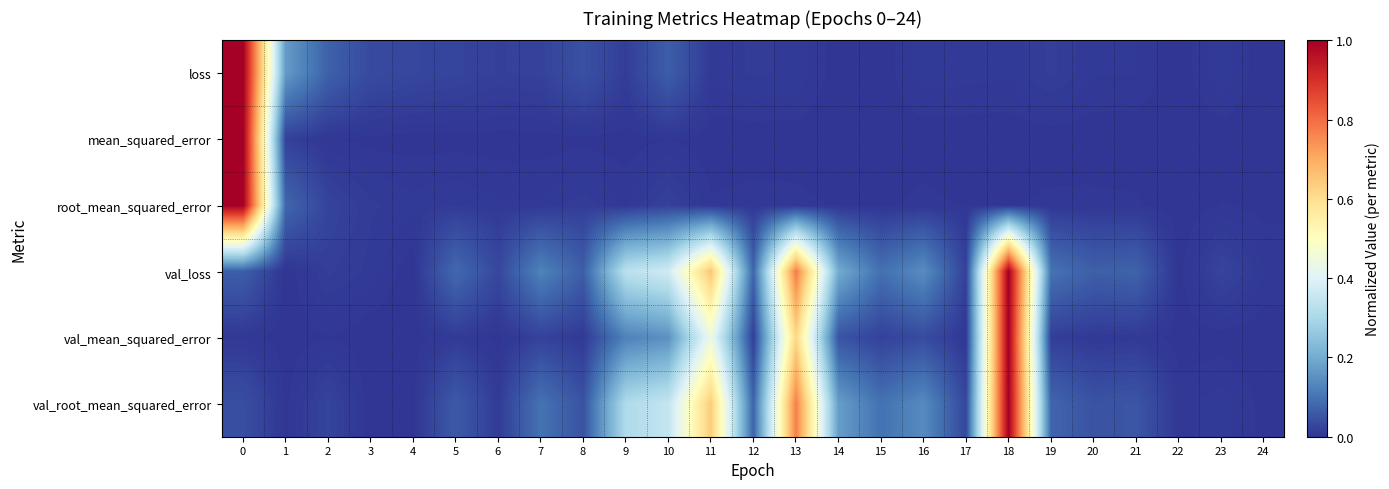

At 21, list the series in order from largest to smallest.

val_loss, val_root_mean_squared_error, val_mean_squared_error, loss, root_mean_squared_error, mean_squared_error